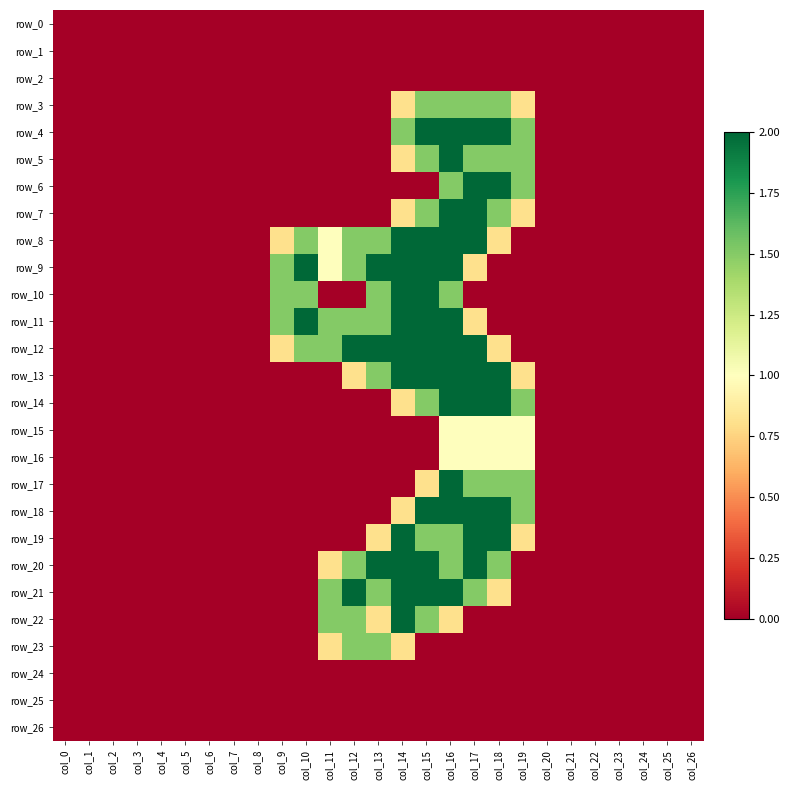

Is it true that row_4 equals 0.0 at col_24?

True